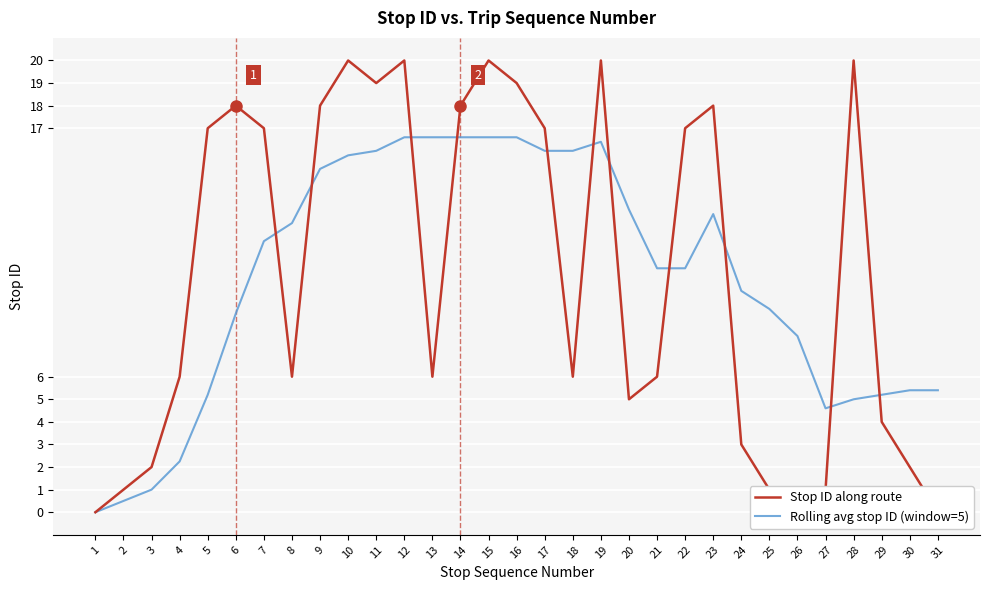

List the series in order of their peak value, highest first.

Stop ID along route, Rolling avg stop ID (window=5)